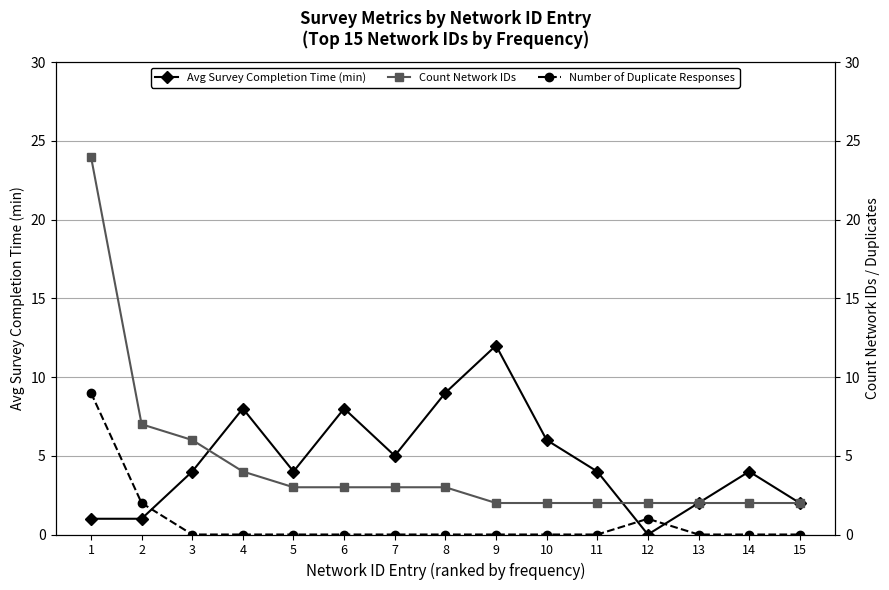

What is the greatest value displayed?

24